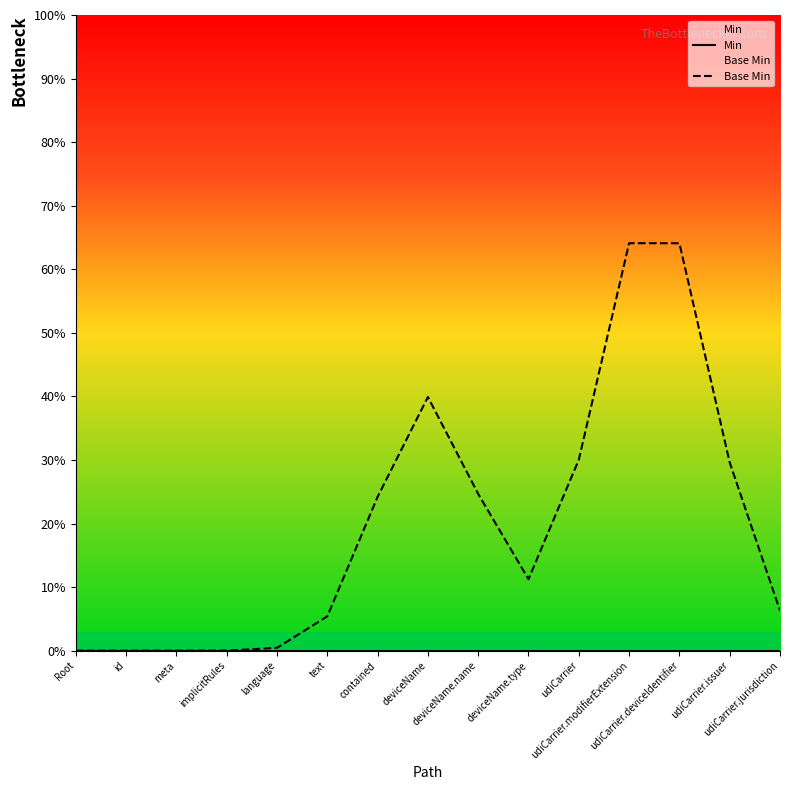

At which category is the sum across all series the highest?

udiCarrier.modifierExtension